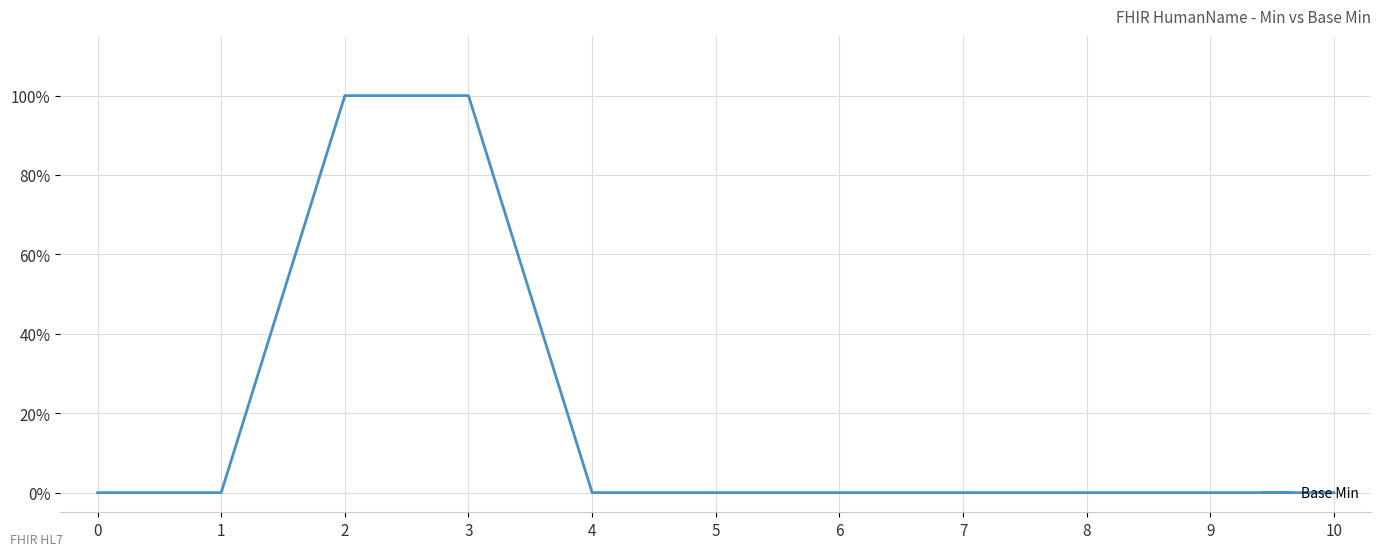

Does the chart display data point markers on the line(s)?

No